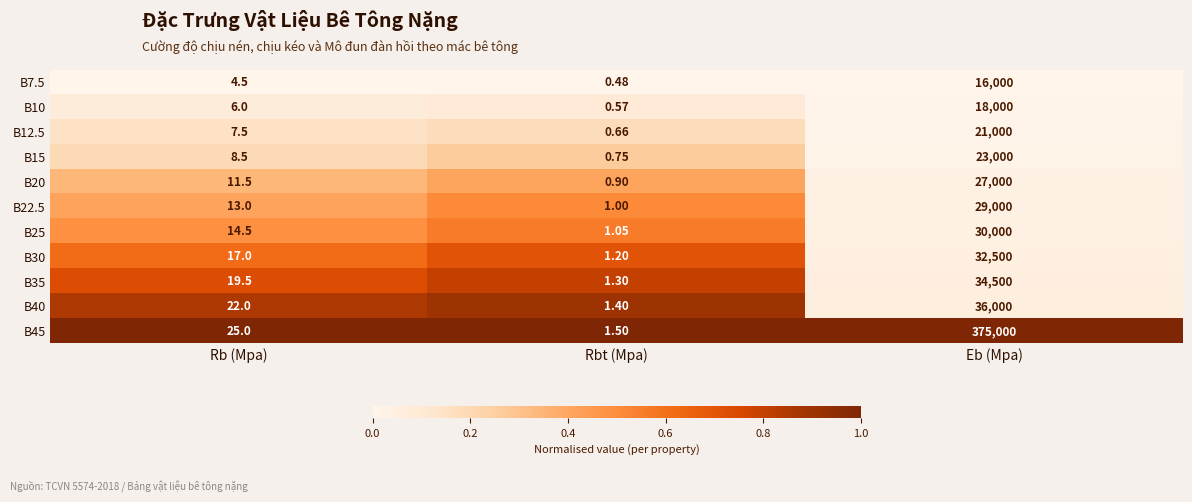

What is the spread (max minus min) of values at Rb (Mpa)?

20.5